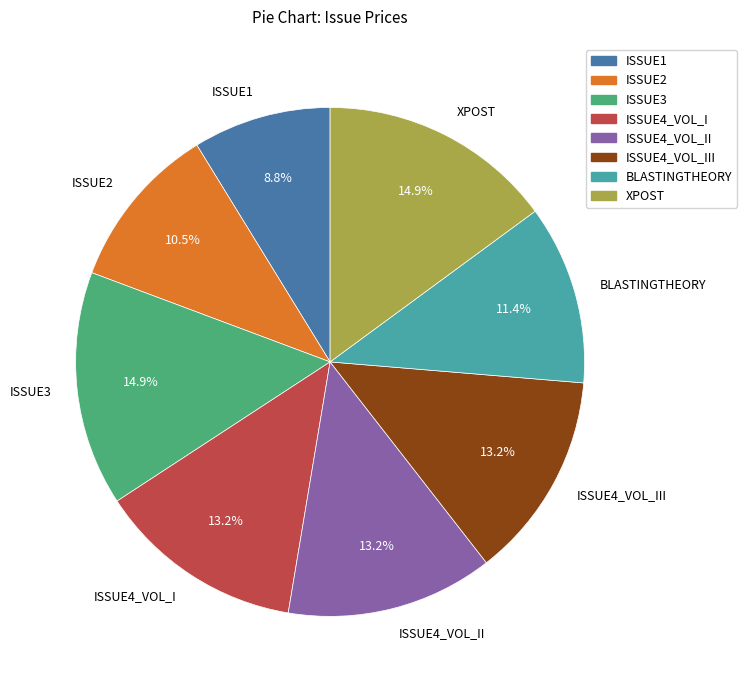

Is it true that ISSUE3 is 15% of the pie?

True